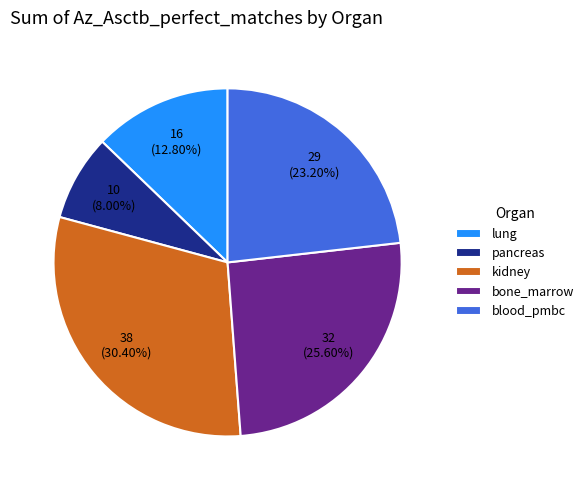

To the nearest percent, what is the combined percentage of lung and blood_pmbc?

36%